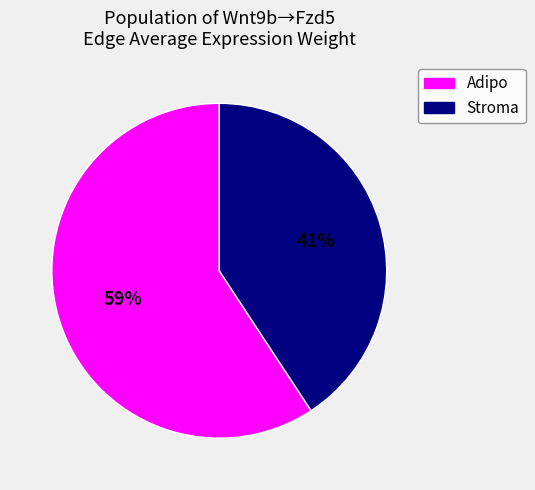

Is the sum of Adipo and Stroma greater than half?

Yes